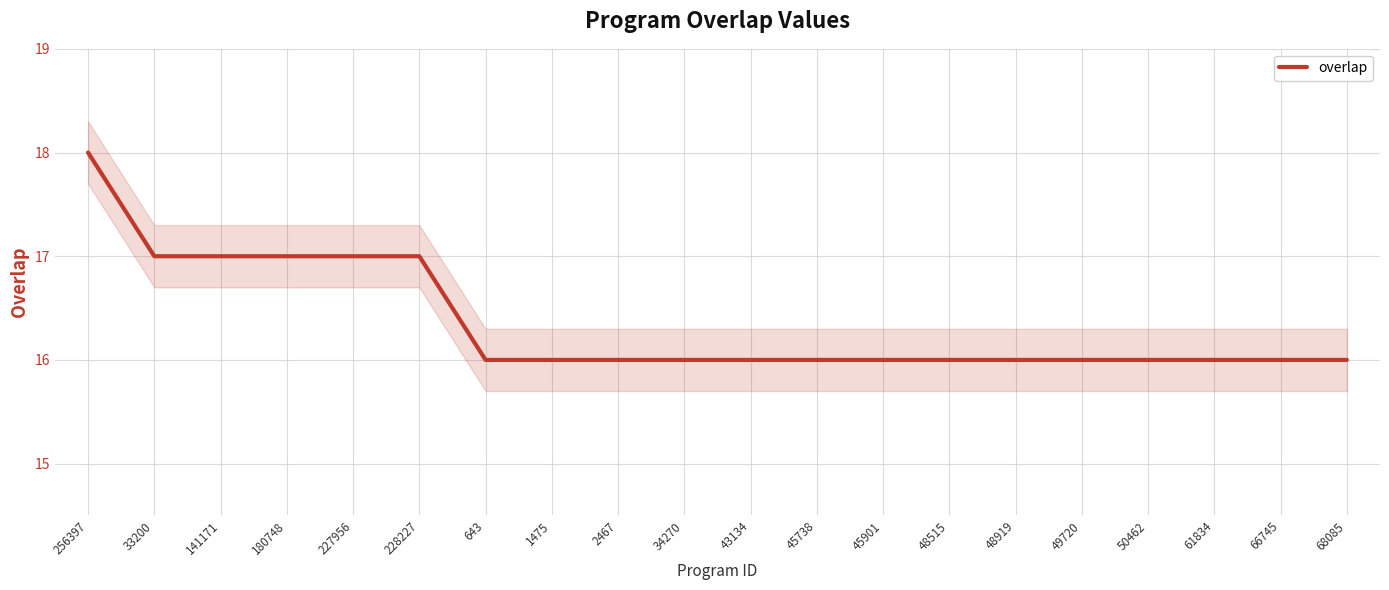

What position from the right is 643?

14